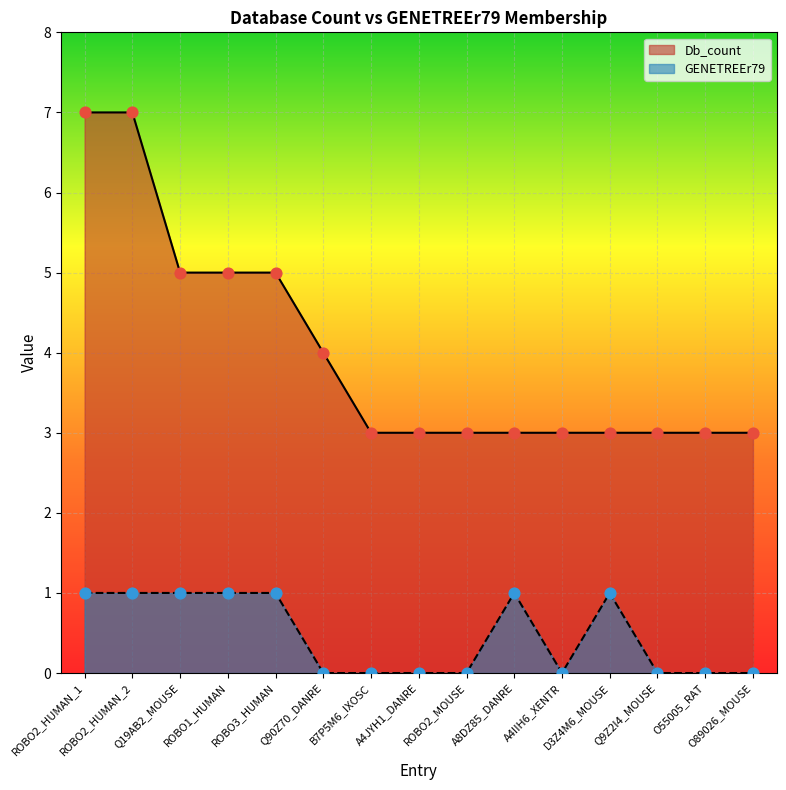

Which series contains the lowest Y value?

GENETREEr79